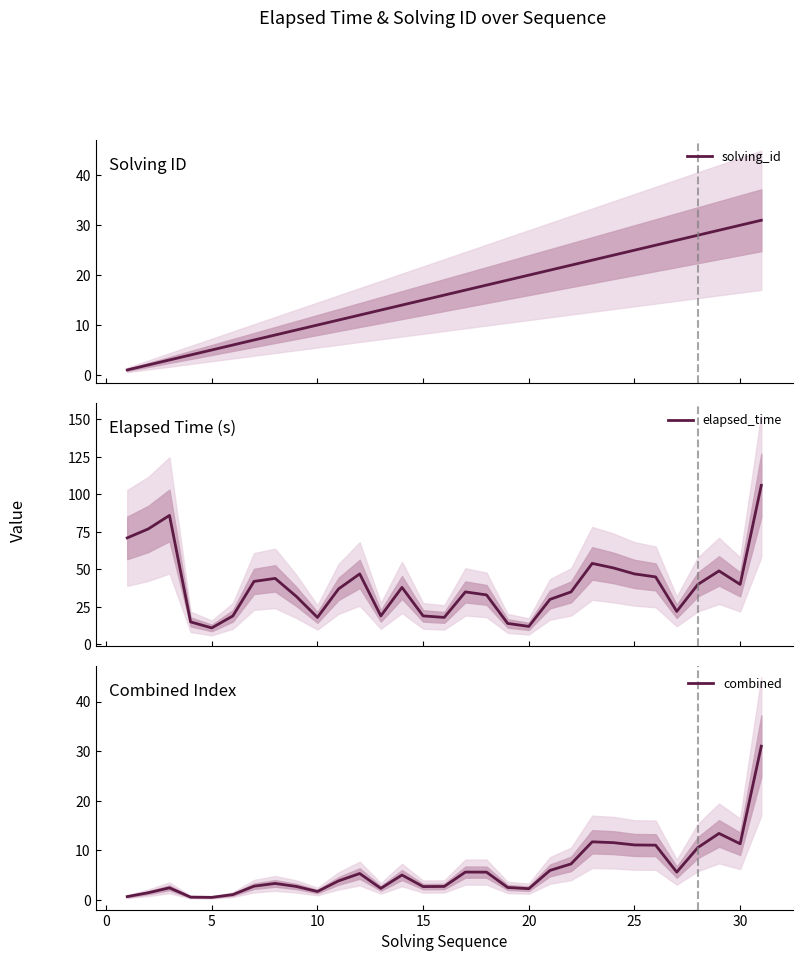

What is the sum of all solving_id values?

496